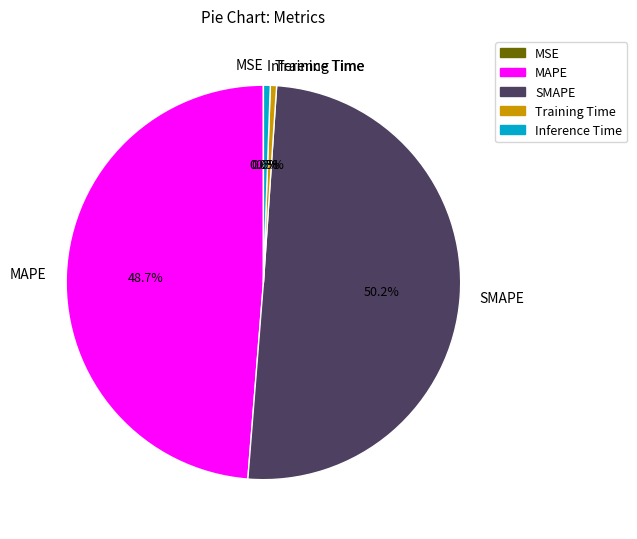

Which category accounts for the majority?

SMAPE